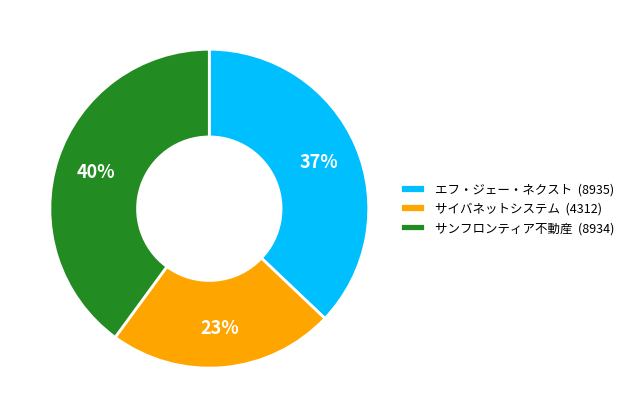

To the nearest percent, what is the combined percentage of サンフロンティア不動産 (8934) and エフ・ジェー・ネクスト (8935)?

77%